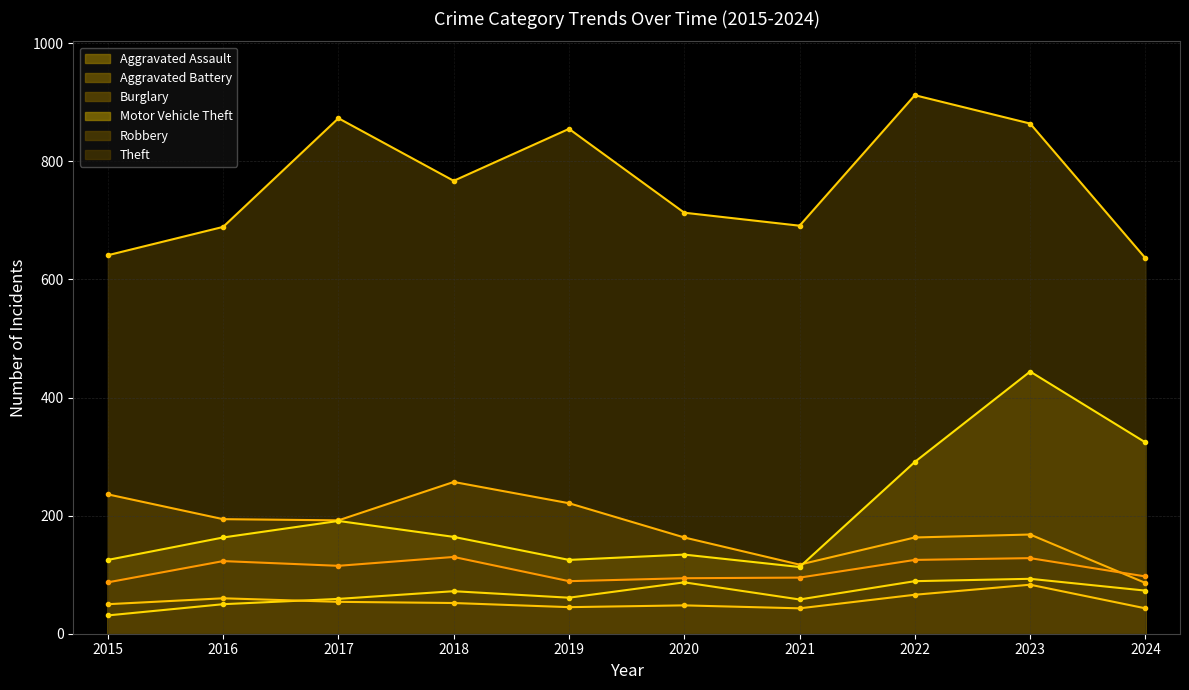

How many distinct data groups are displayed?

6